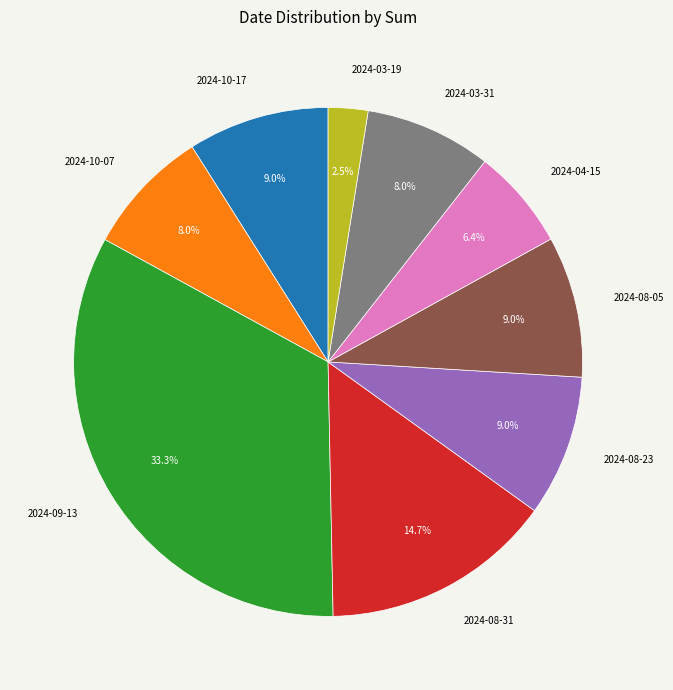

To the nearest percent, what is the average slice percentage?

11%